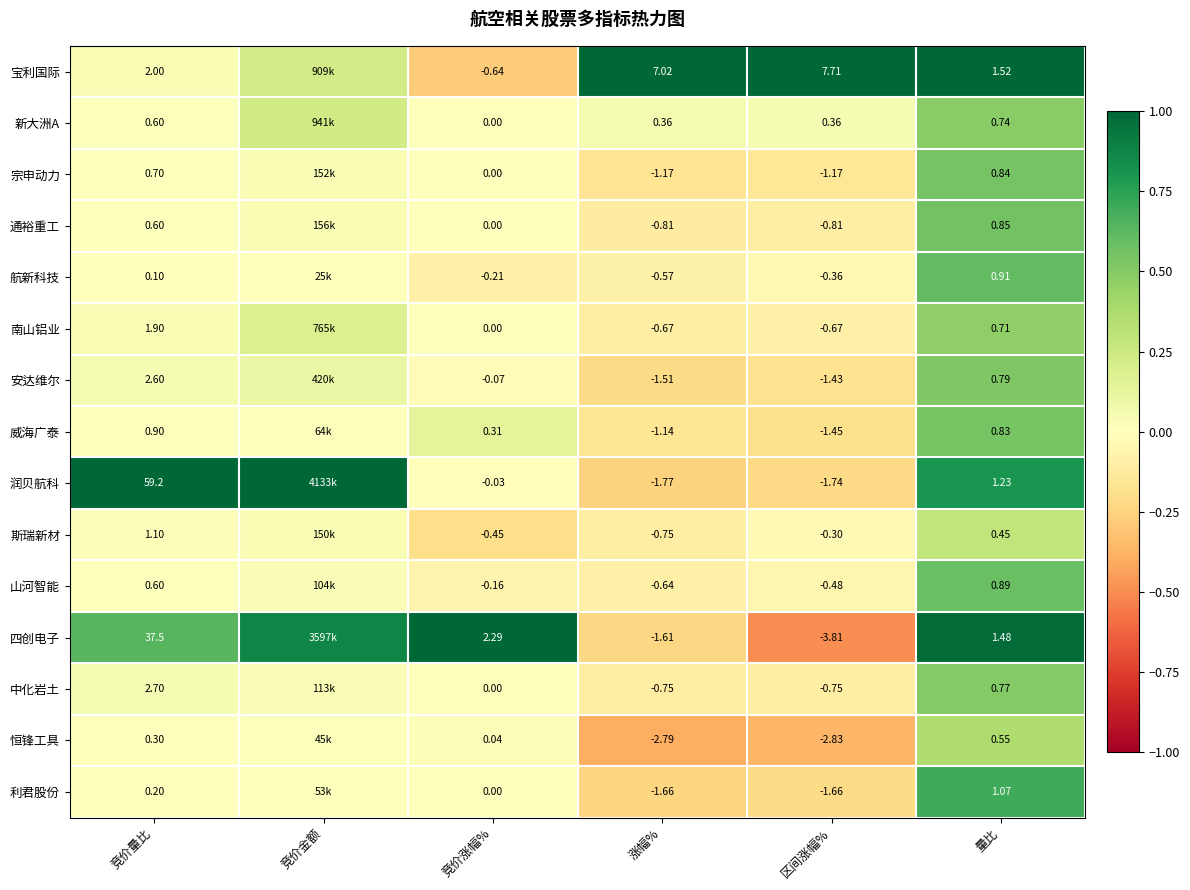

Which series changed the most between 竞价涨幅% and 量比?

宝利国际